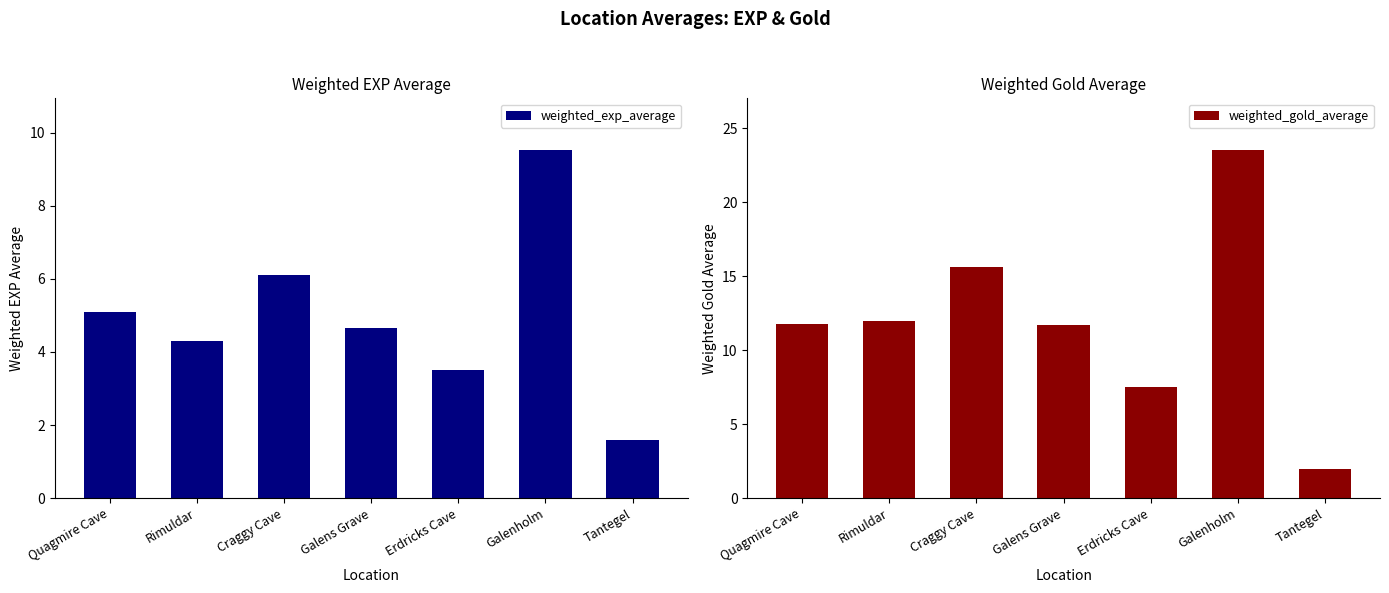

What is the label of the 3rd bar from the right?

Erdricks Cave